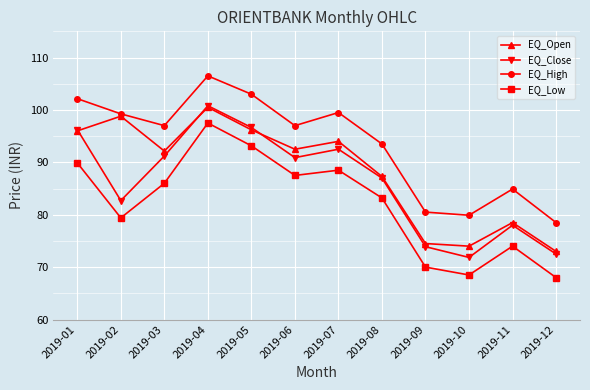

Does the chart display data point markers on the line(s)?

Yes